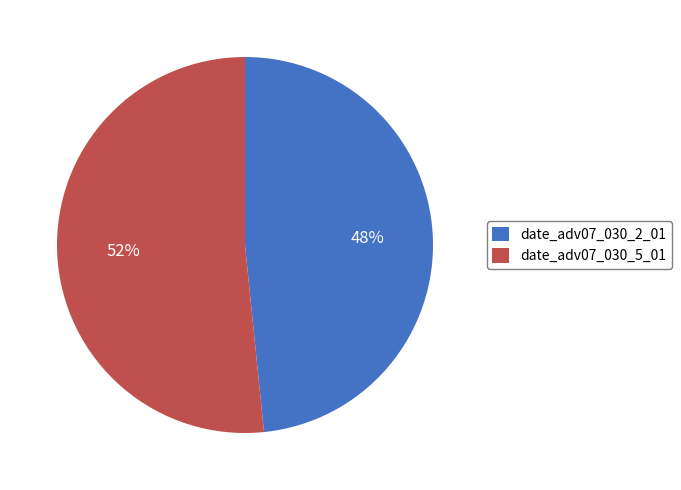

Count the number of slices in the pie.

2